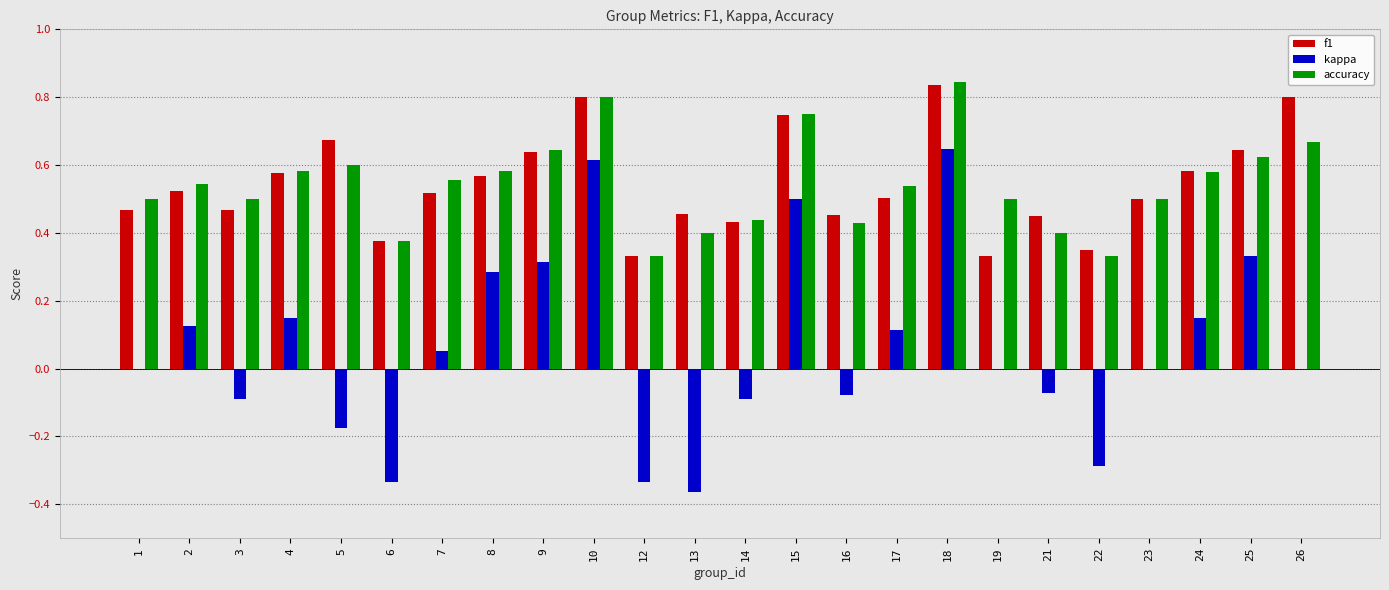

What is the sum of the accuracy values at 3 and 25?

1.1